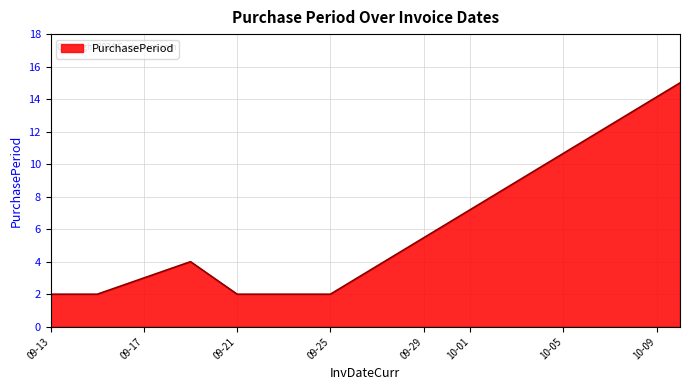

True or false: there are more than 0 points higher than both neighbors.

True